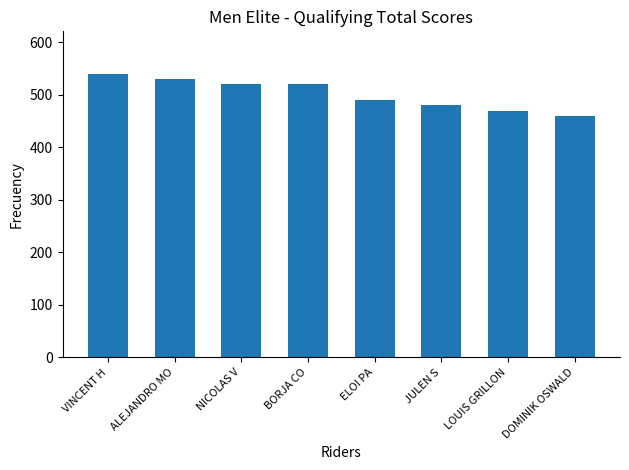

Reading left to right, extract all data points from this chart.

VINCENT H=540	ALEJANDRO MO=530	NICOLAS V=520	BORJA CO=520	ELOI PA=490	JULEN S=480	LOUIS GRILLON=470	DOMINIK OSWALD=460